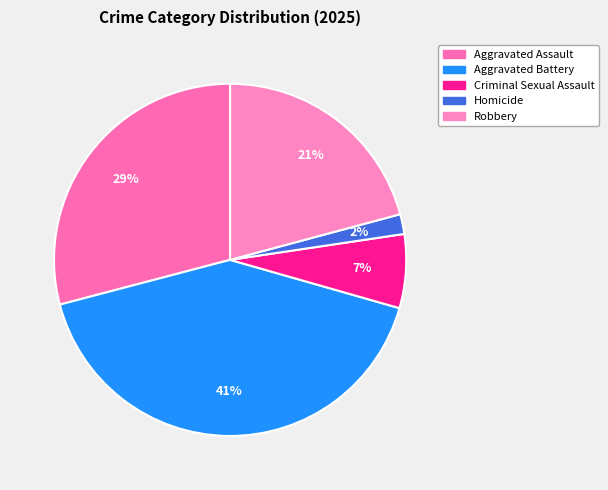

Count the number of slices in the pie.

5